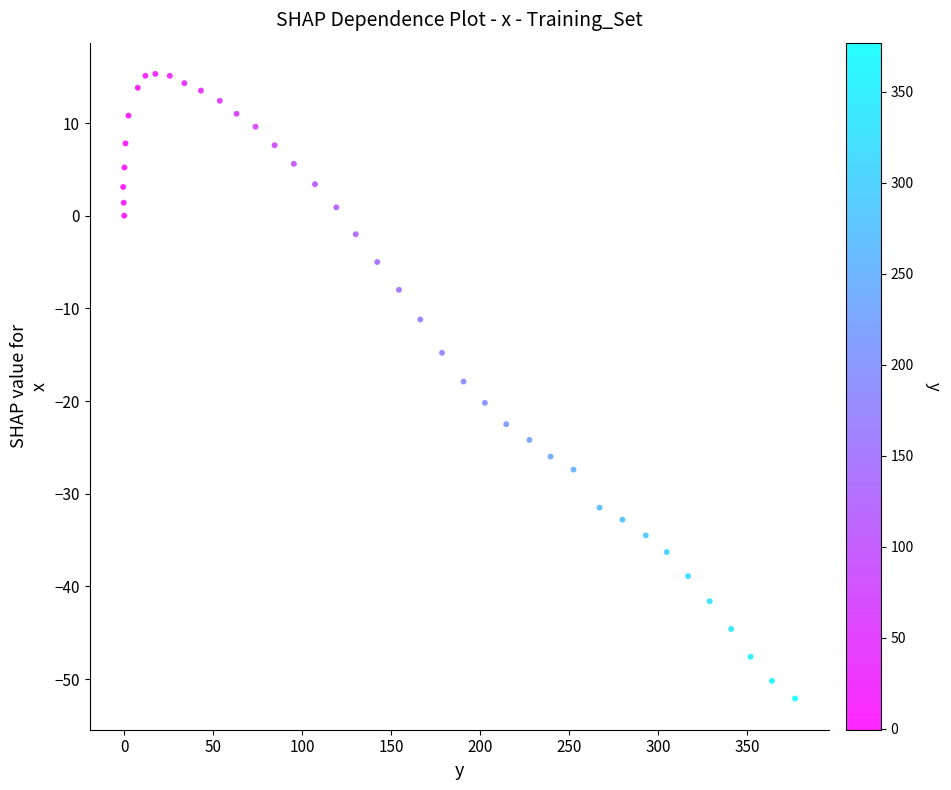

What is the range of Y values (max minus min)?

67.4